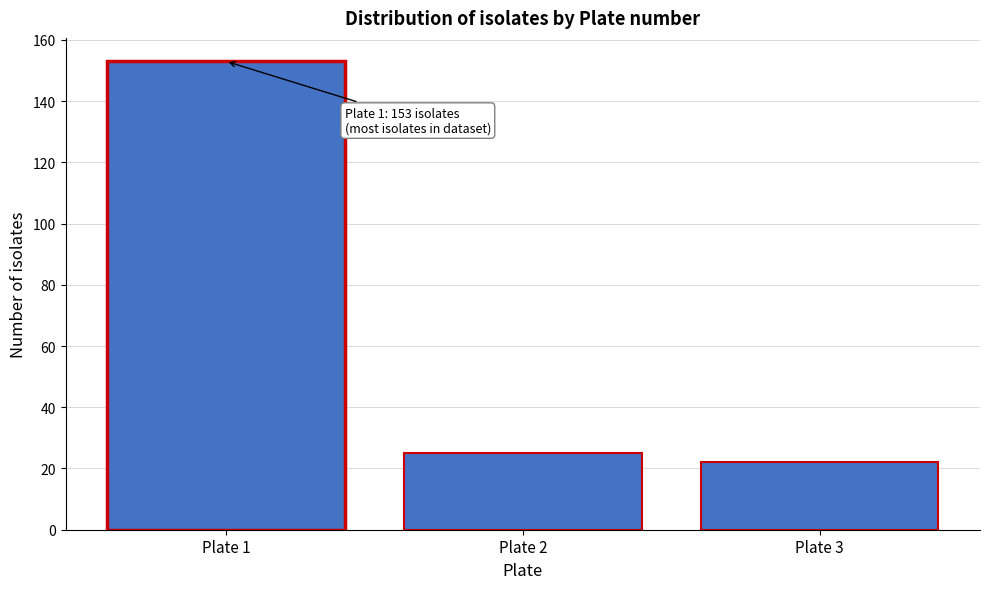

Reading left to right, transcribe all the data shown in this chart.

153	25	22